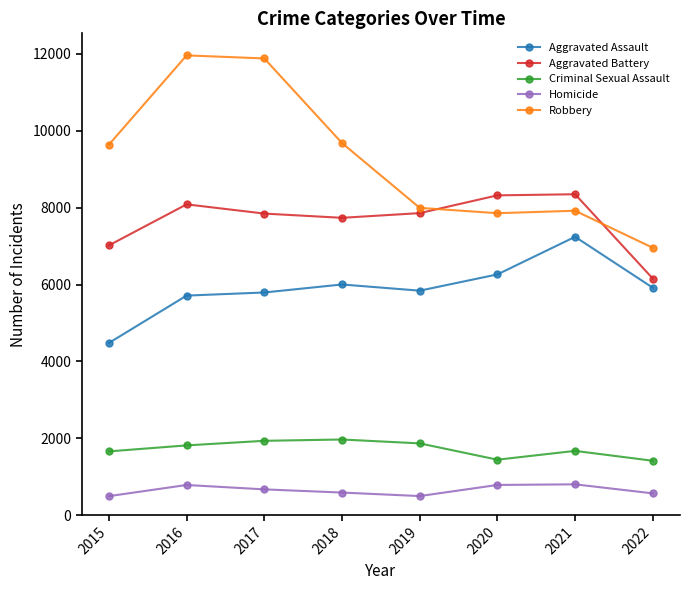

What are all the series names shown in the legend?

Aggravated Assault, Aggravated Battery, Criminal Sexual Assault, Homicide, Robbery